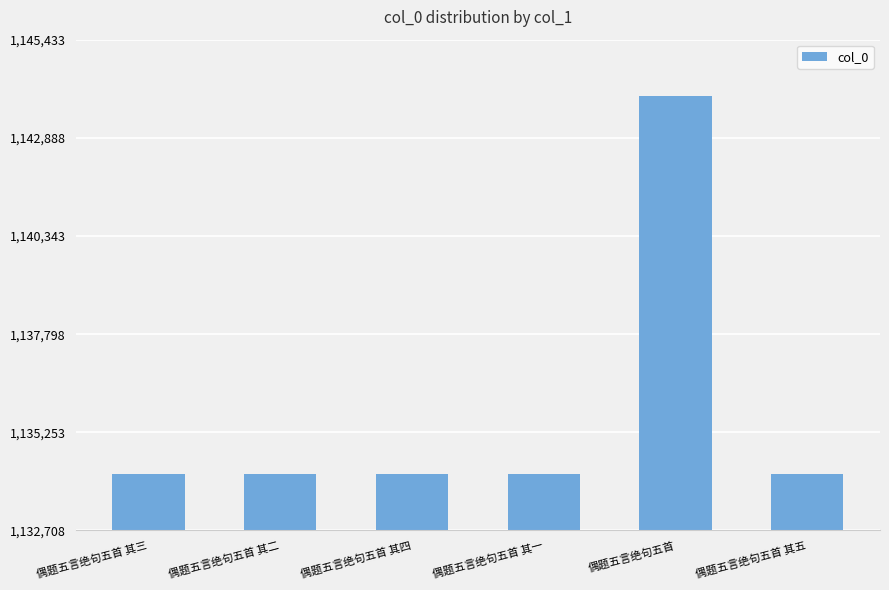

What is the sum of the values at 偶题五言绝句五首 其一 and 偶题五言绝句五首 其二?

2268361